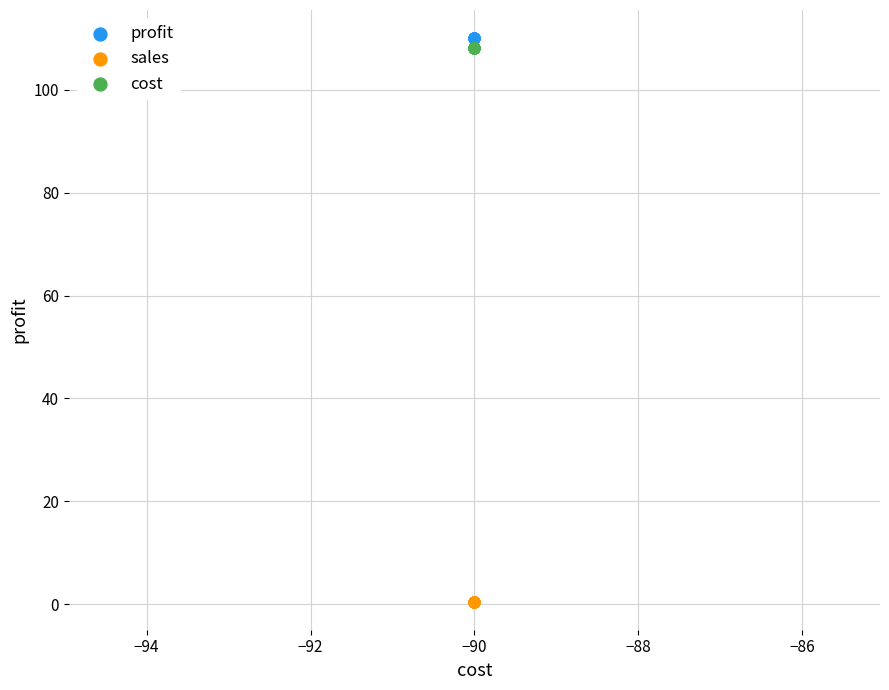

Which series reaches the minimum Y coordinate?

sales